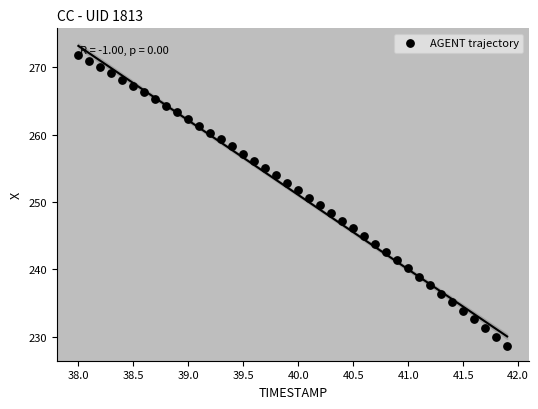

What is the range of Y values (max minus min)?

43.2